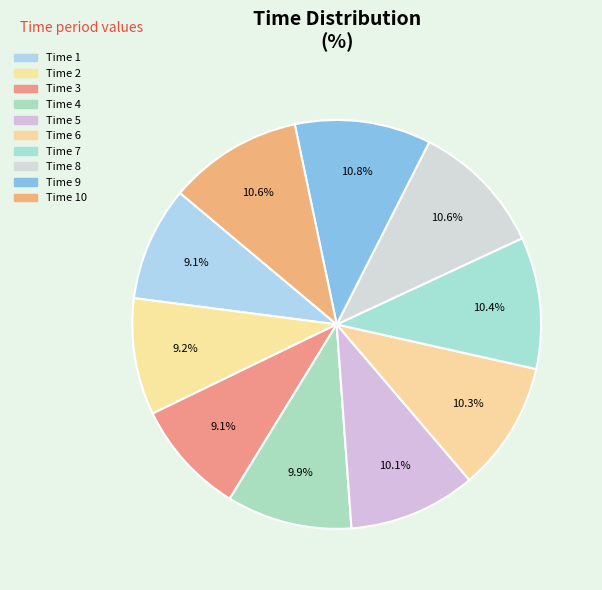

How many segments does this pie chart have?

10